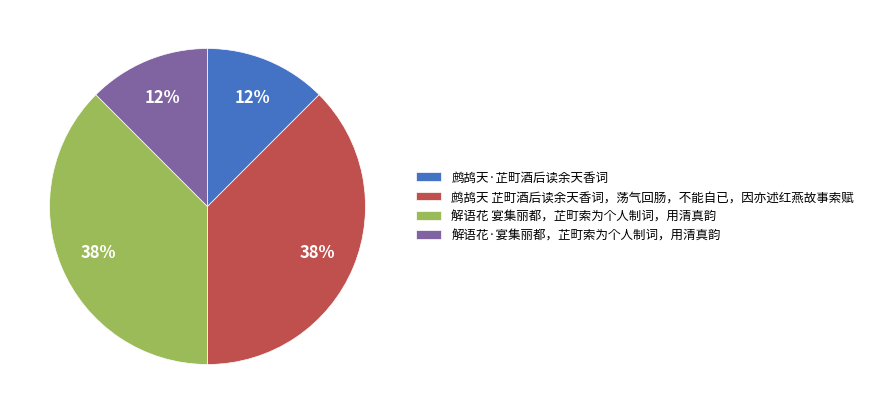

Combined, do 鹧鸪天 芷町酒后读余天香词，荡气回肠，不能自已，因亦述红燕故事索赋 and 解语花 宴集丽都，芷町索为个人制词，用清真韵 account for over 50%?

Yes